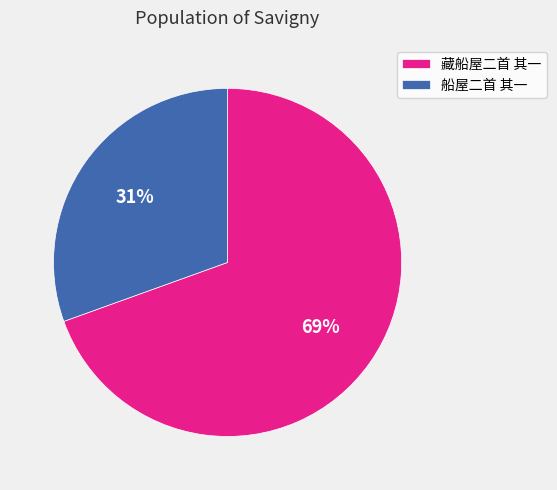

To the nearest percent, what is the average slice percentage?

50%